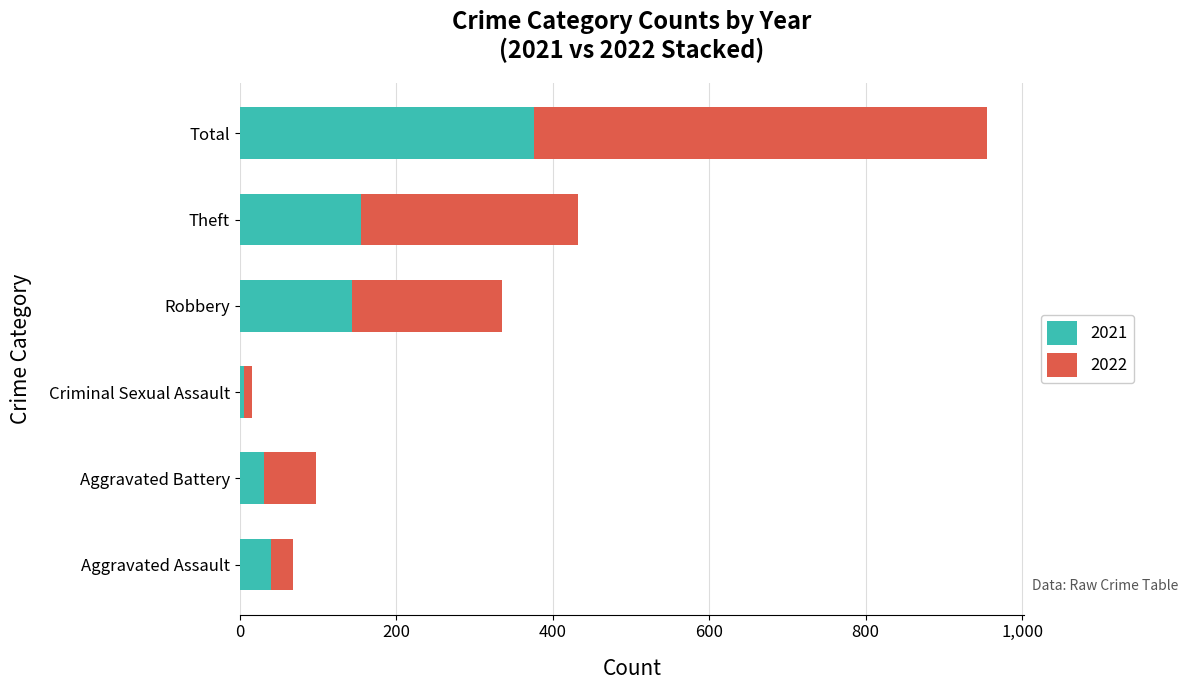

At which category is the sum across all series the highest?

Total